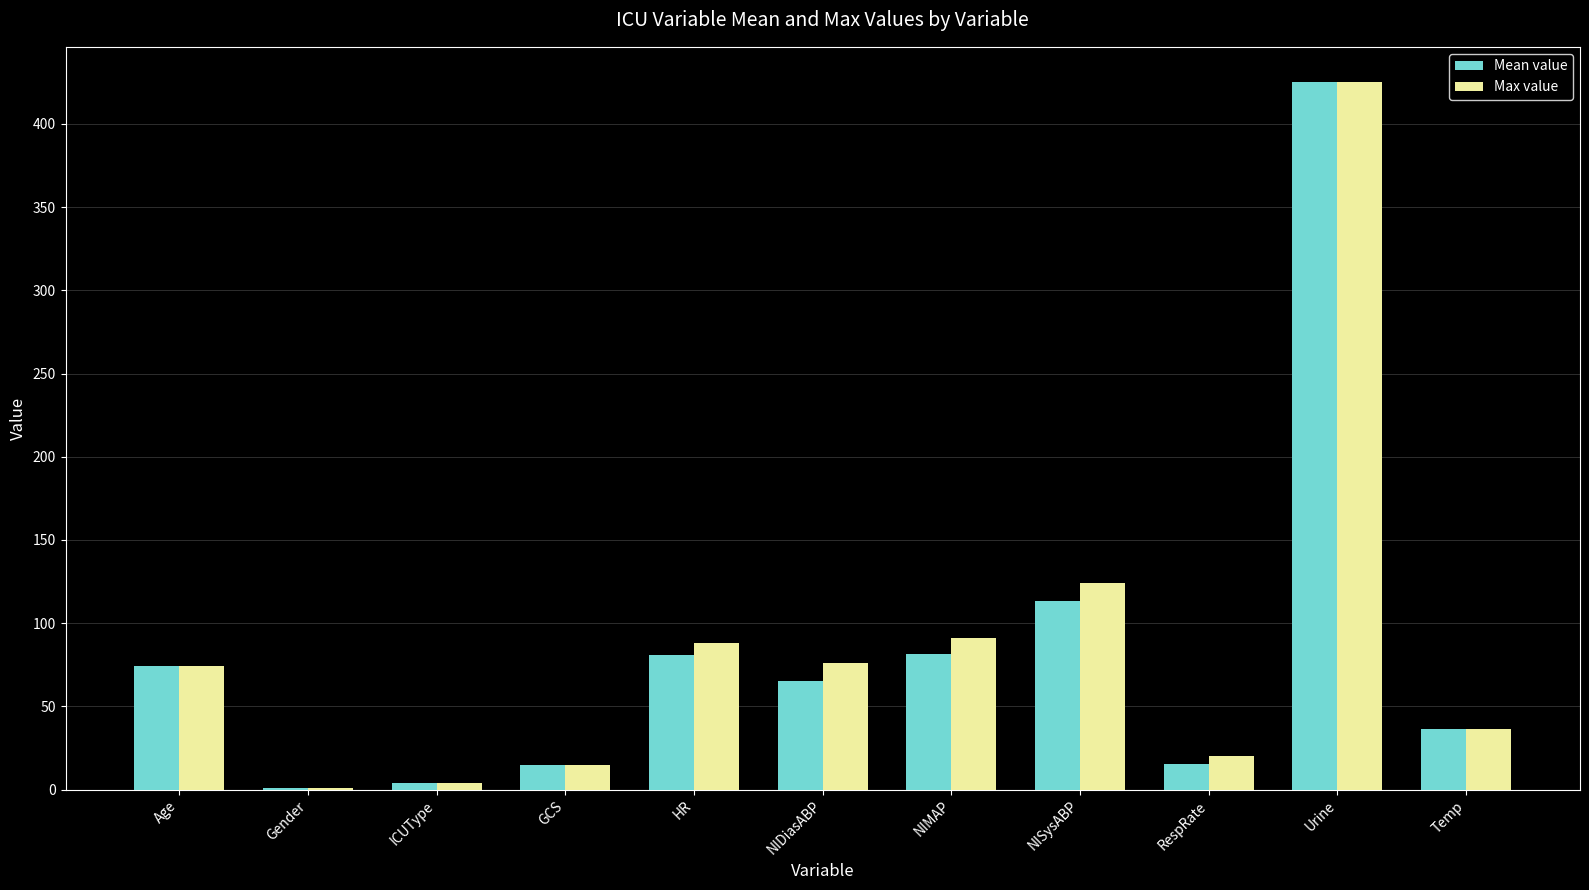

What is the total value across all series at Urine?

850.0